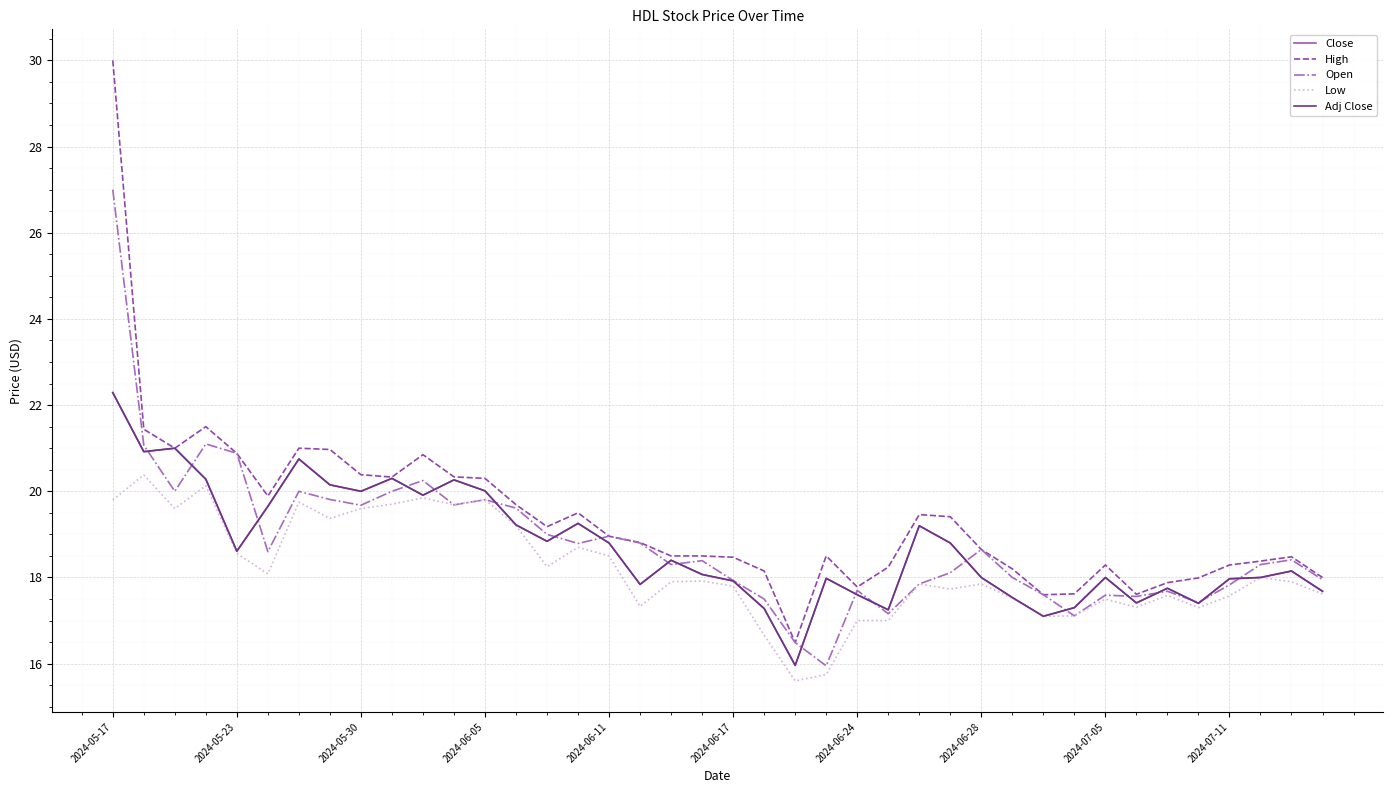

Does the chart have visible grid lines?

Yes